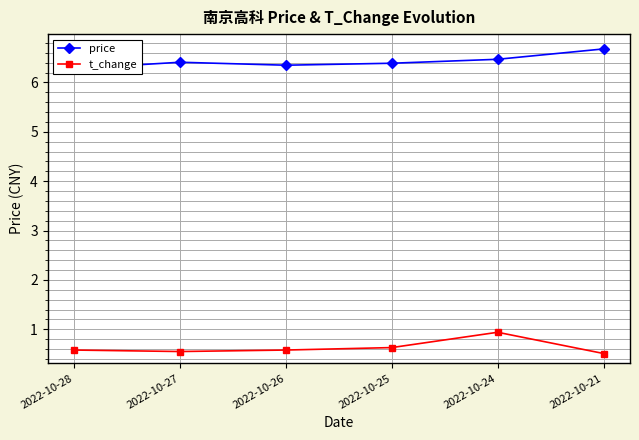

At which category does the chart reach its peak across all series?

2022-10-21